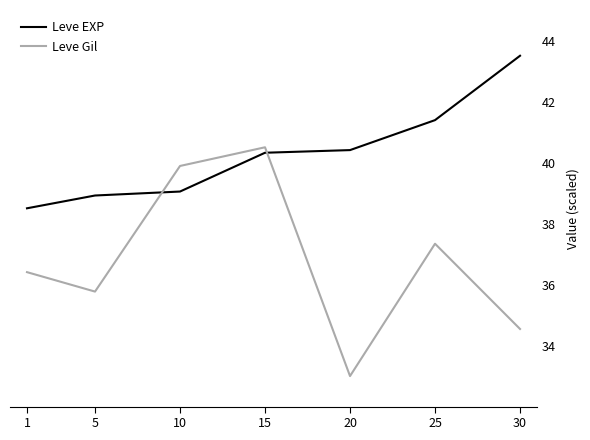

The value of Leve EXP at 10 is 39.0. True or false?

True